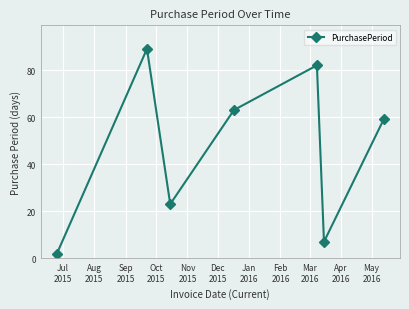

What is the value of the 3rd point from the left?

23